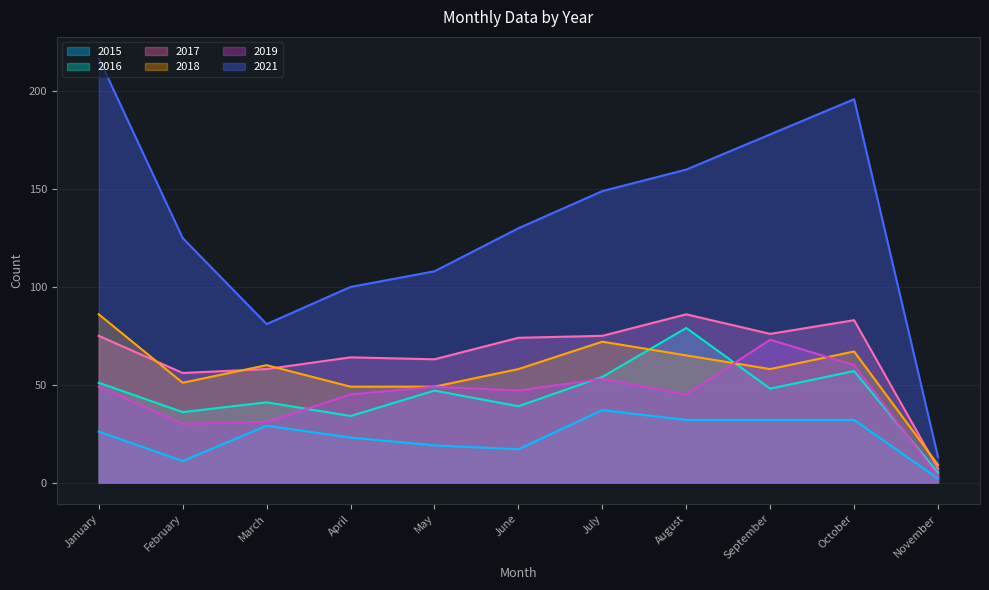

Reading left to right, transcribe all the data shown in this chart.

2015: January=26	February=11	March=29	April=23	May=19	June=17	July=37	August=32	September=32	October=32	November=2
2016: January=51	February=36	March=41	April=34	May=47	June=39	July=54	August=79	September=48	October=57	November=5
2017: January=75	February=56	March=58	April=64	May=63	June=74	July=75	August=86	September=76	October=83	November=7
2018: January=86	February=51	March=60	April=49	May=49	June=58	July=72	August=65	September=58	October=67	November=9
2019: January=49	February=30	March=31	April=45	May=49	June=47	July=53	August=45	September=73	October=60	November=3
2021: January=217	February=125	March=81	April=100	May=108	June=130	July=149	August=160	September=178	October=196	November=13